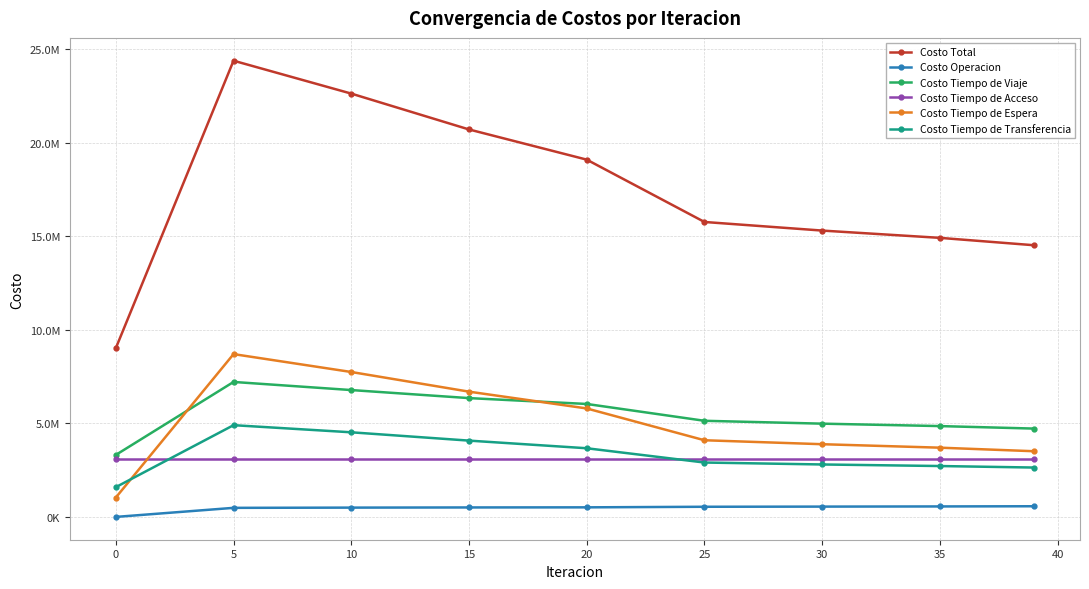

What are all the series names shown in the legend?

Costo Total, Costo Operacion, Costo Tiempo de Viaje, Costo Tiempo de Acceso, Costo Tiempo de Espera, Costo Tiempo de Transferencia